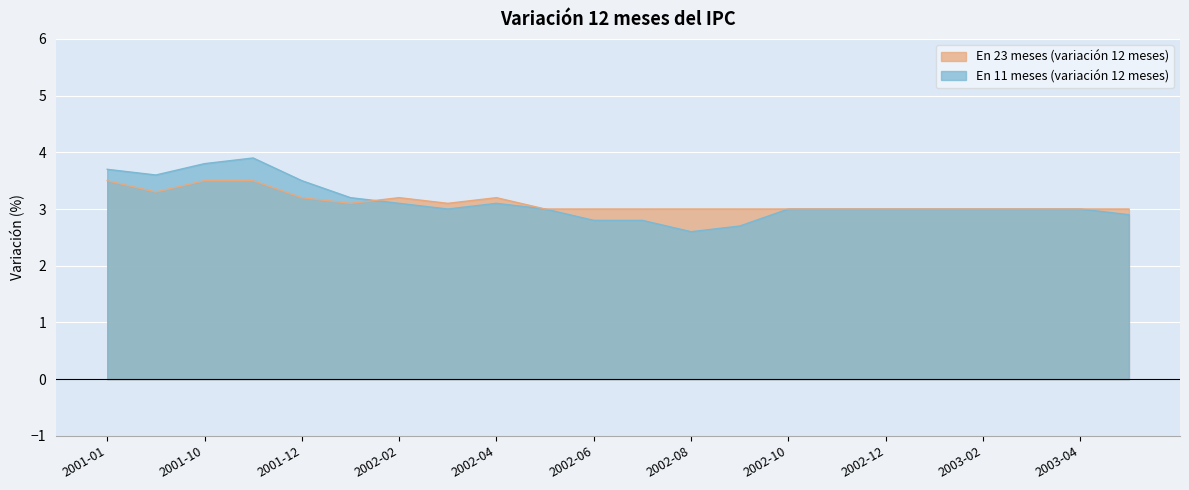

List the labels in order of En 23 meses (variación 12 meses) value, smallest first.

2002-05, 2002-06, 2002-07, 2002-08, 2002-09, 2002-10, 2002-11, 2002-12, 2003-01, 2003-02, 2003-03, 2003-04, 2003-05, 2002-01, 2002-03, 2001-12, 2002-02, 2002-04, 2001-09, 2001-01, 2001-10, 2001-11